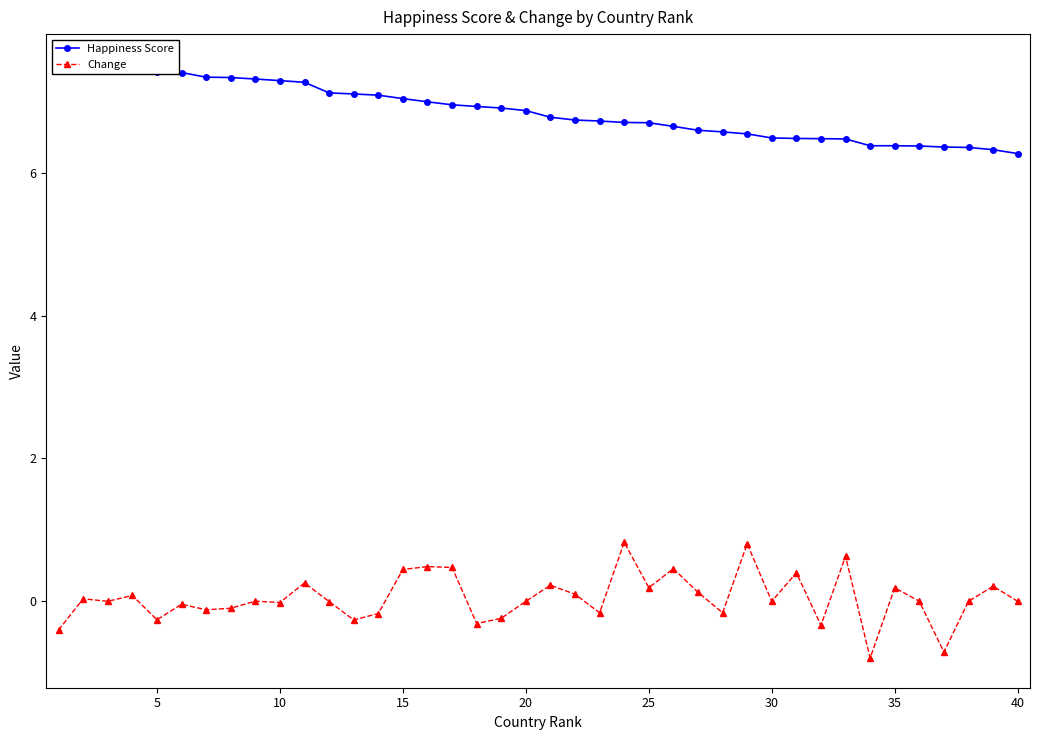

Rank the series by their average value, from lowest to highest.

Change, Happiness Score